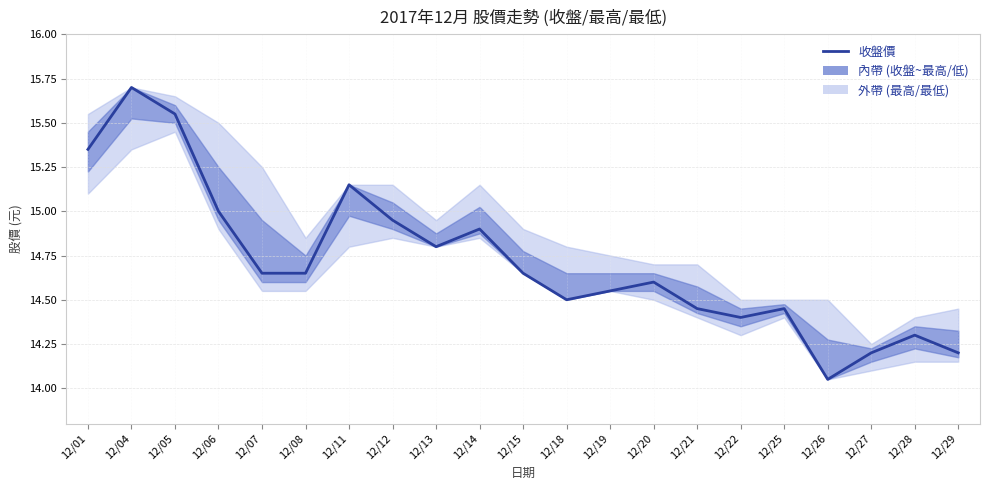

How many distinct data groups are displayed?

1